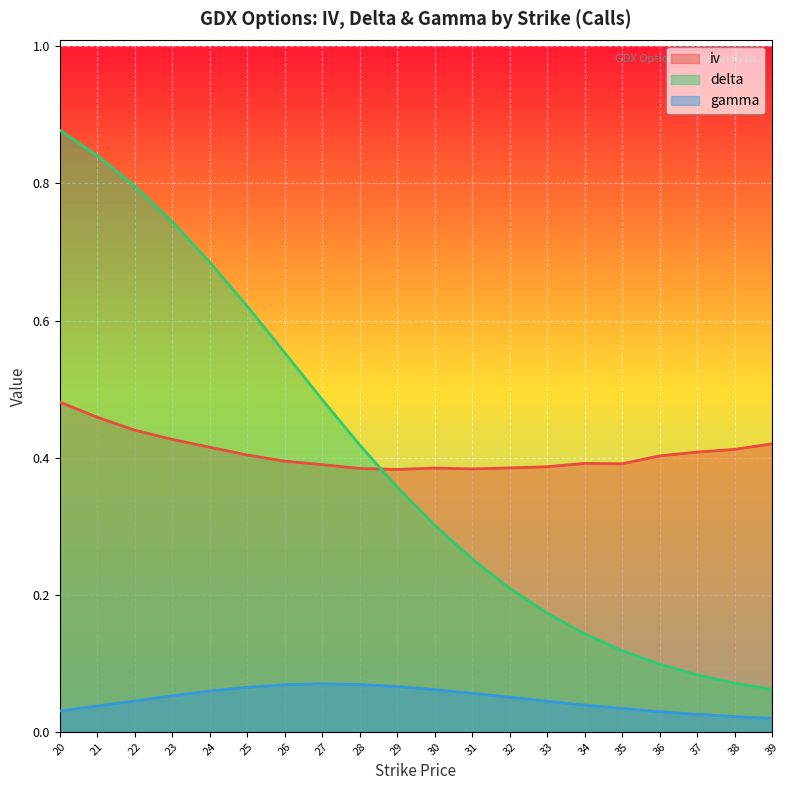

Does the chart display data point markers on the line(s)?

No